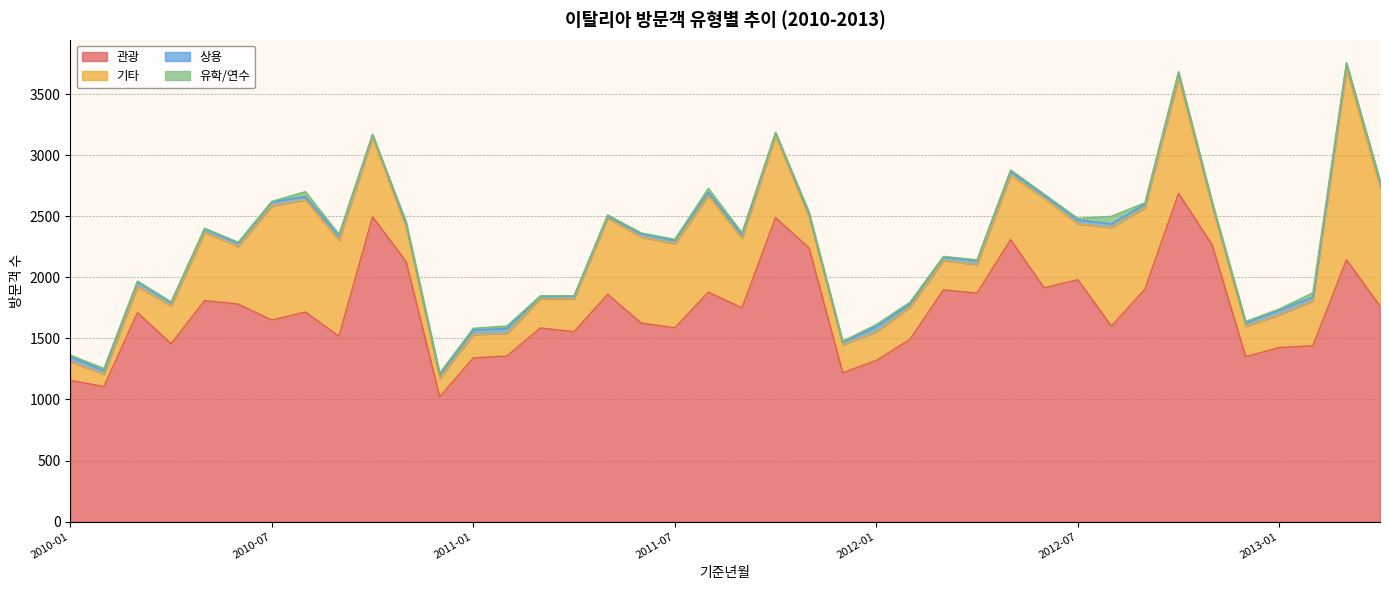

Where is the first local minimum for 관광?

2010-02